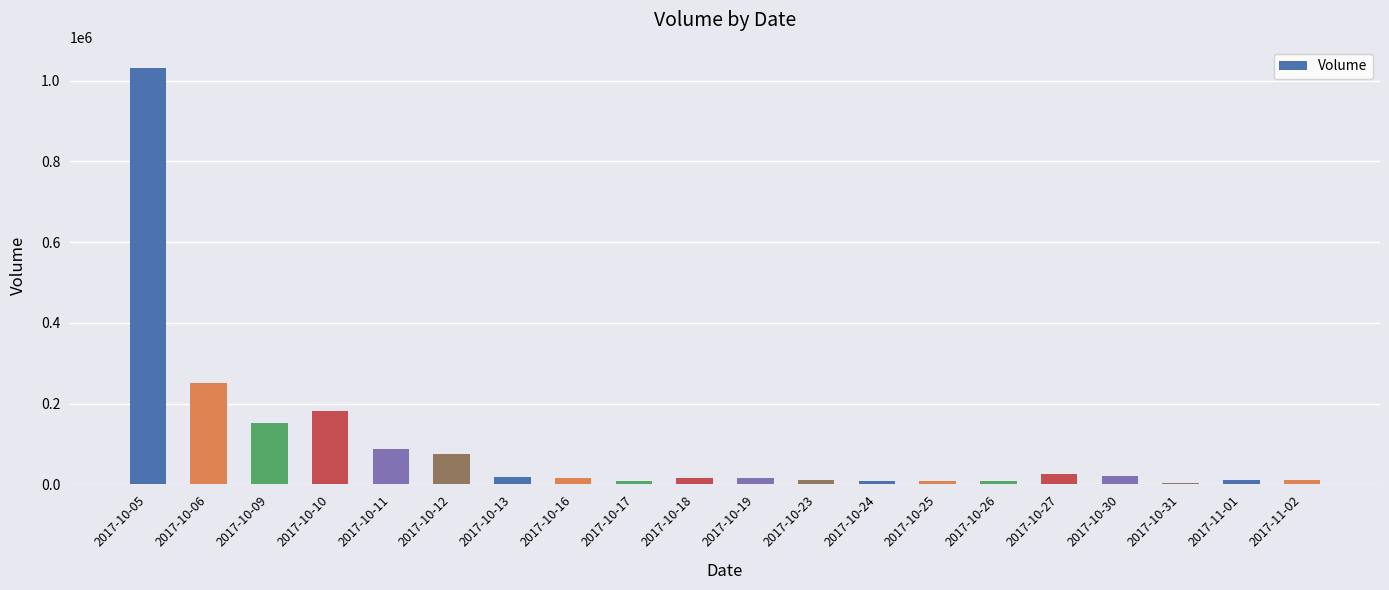

What is the maximum value shown in the chart?

1032000